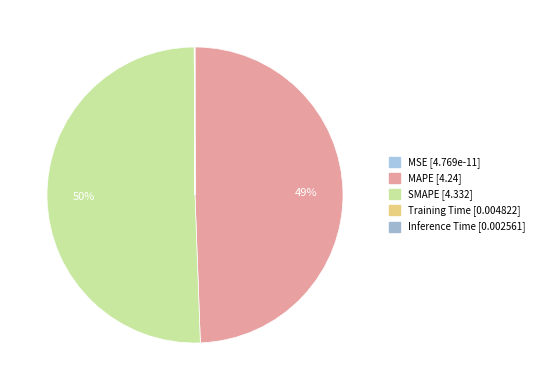

Is there a majority slice in this chart?

Yes